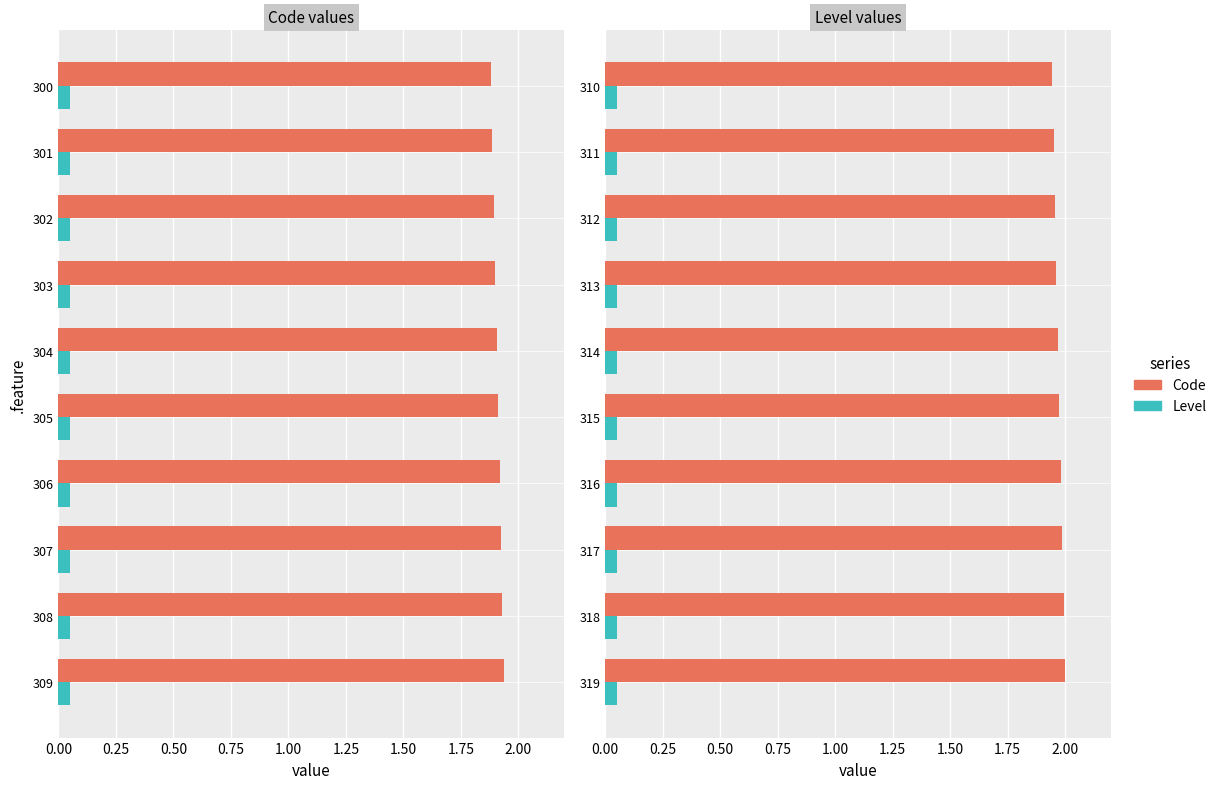

What is the value of the Code bar at the 8th from the left?

2.0